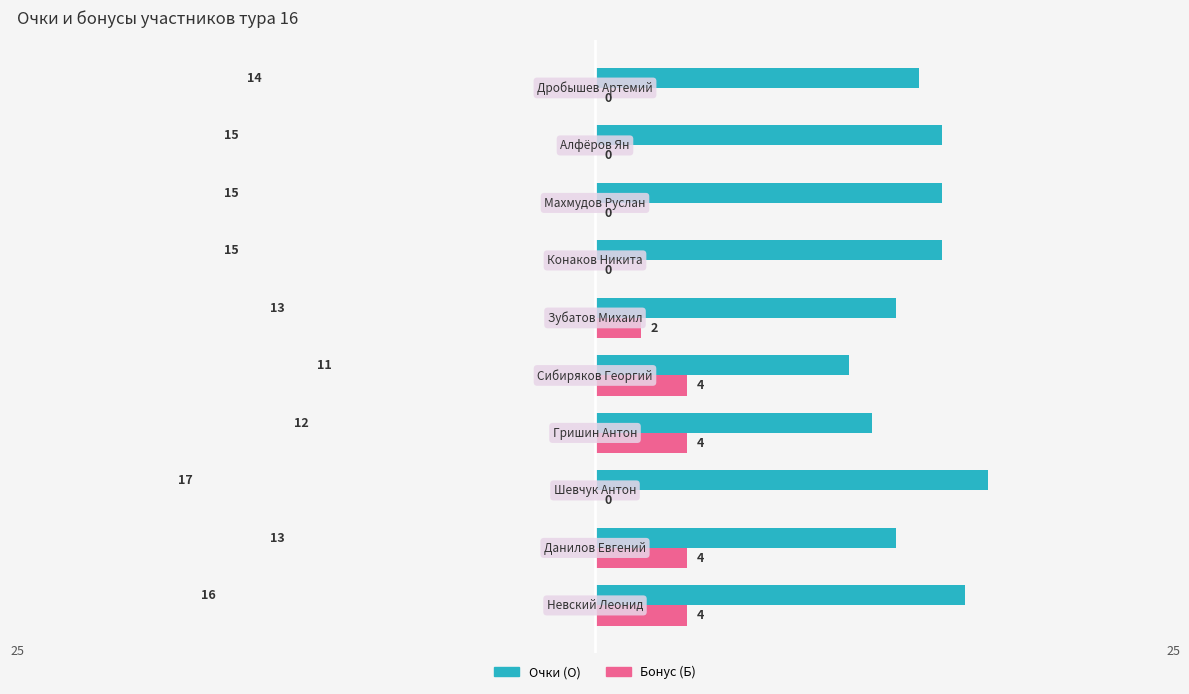

What is the sum of all Очки (О) values?

141